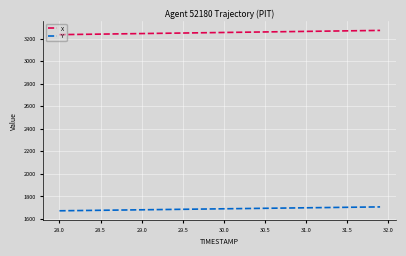

True or false: Y and X cross at least once.

False